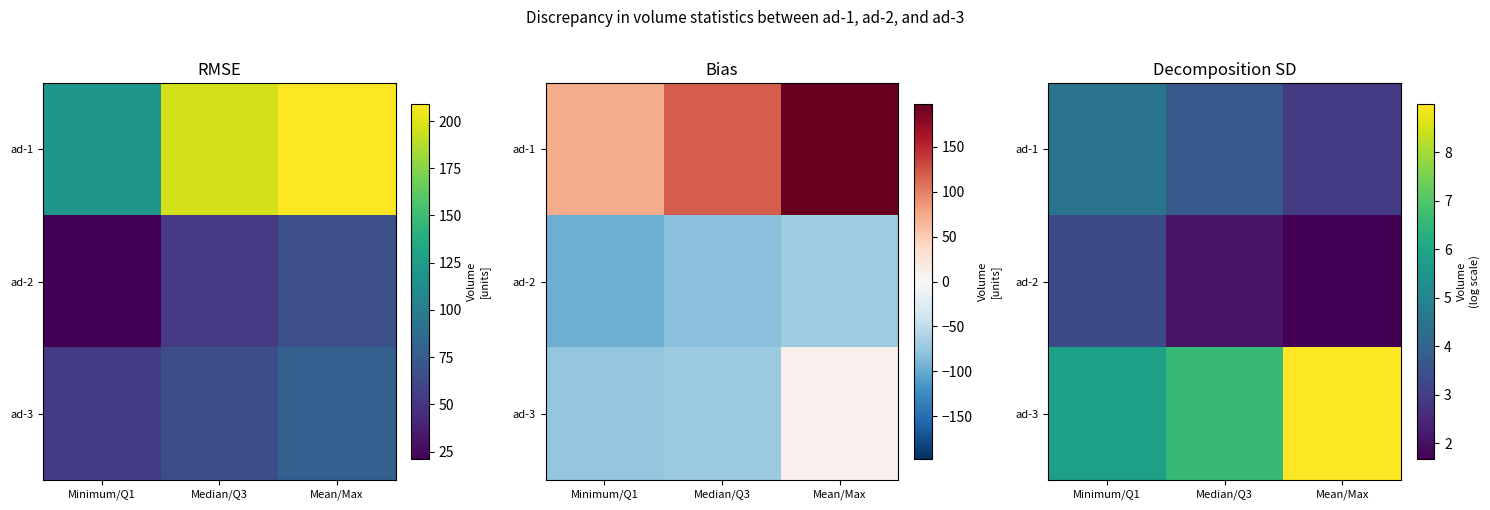

Rank the categories by ad-1 value from lowest to highest.

Mean/Max, Median/Q3, Minimum/Q1